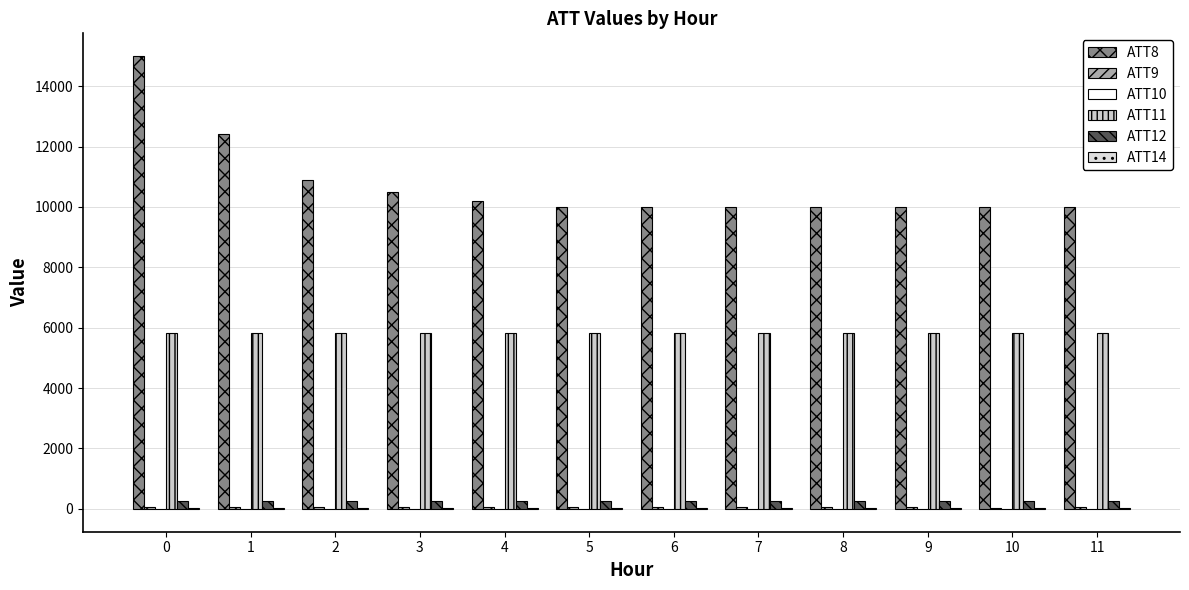

At how many categories does at least one series exceed 13956?

1